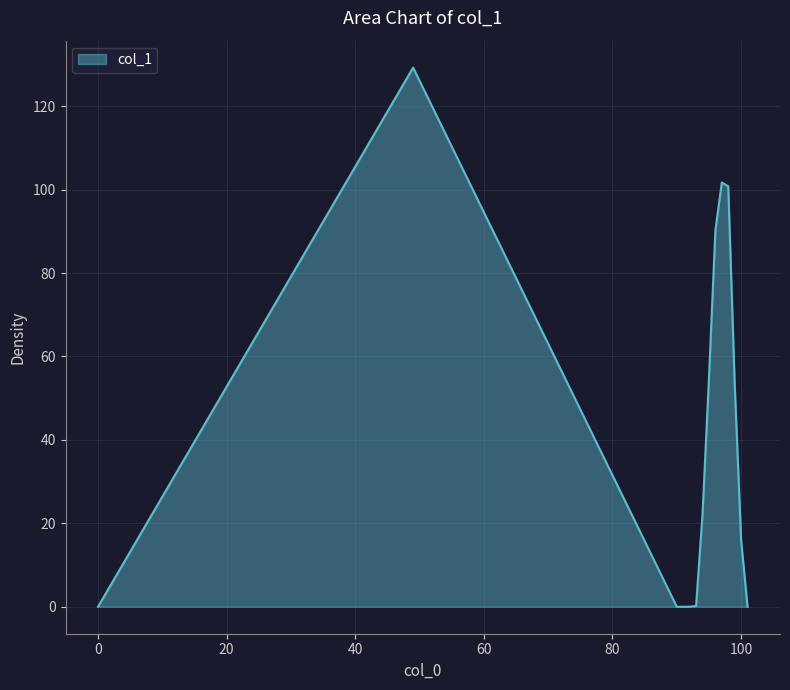

What is the maximum value shown in the chart?

129.2